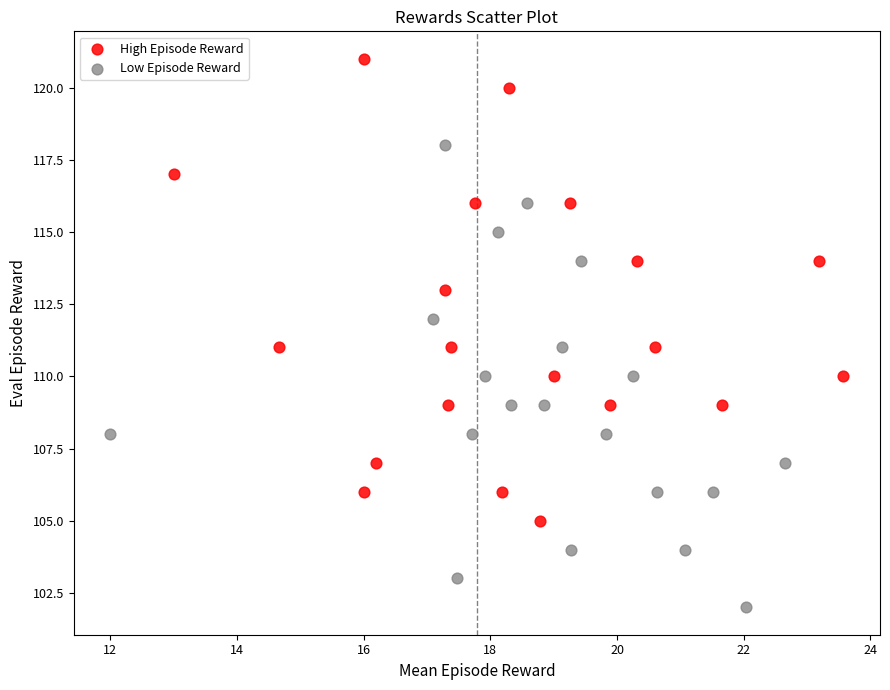

Which series reaches the maximum Y coordinate?

High Episode Reward